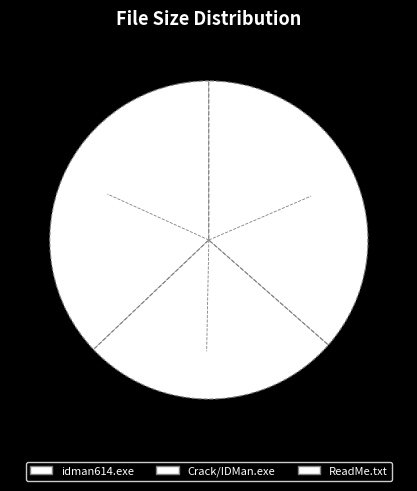

How many slices are in this pie chart?

3